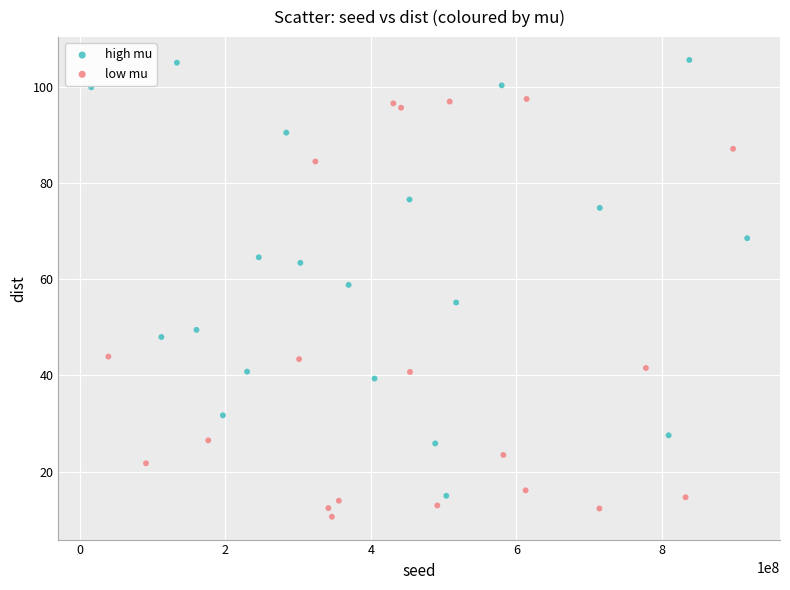

Which series contains the highest Y value?

high mu